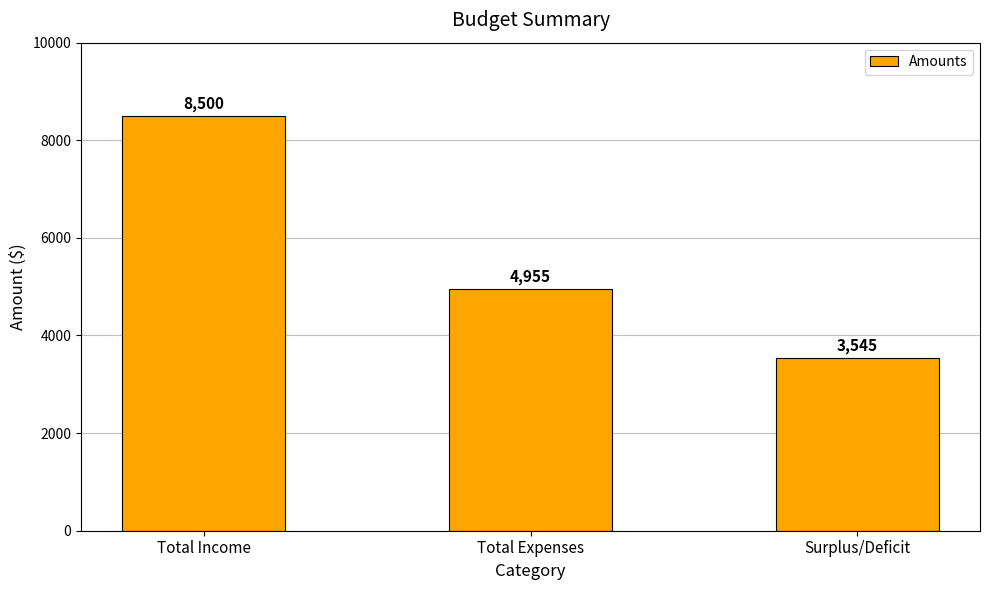

List the labels in order of value, smallest first.

Surplus/Deficit, Total Expenses, Total Income